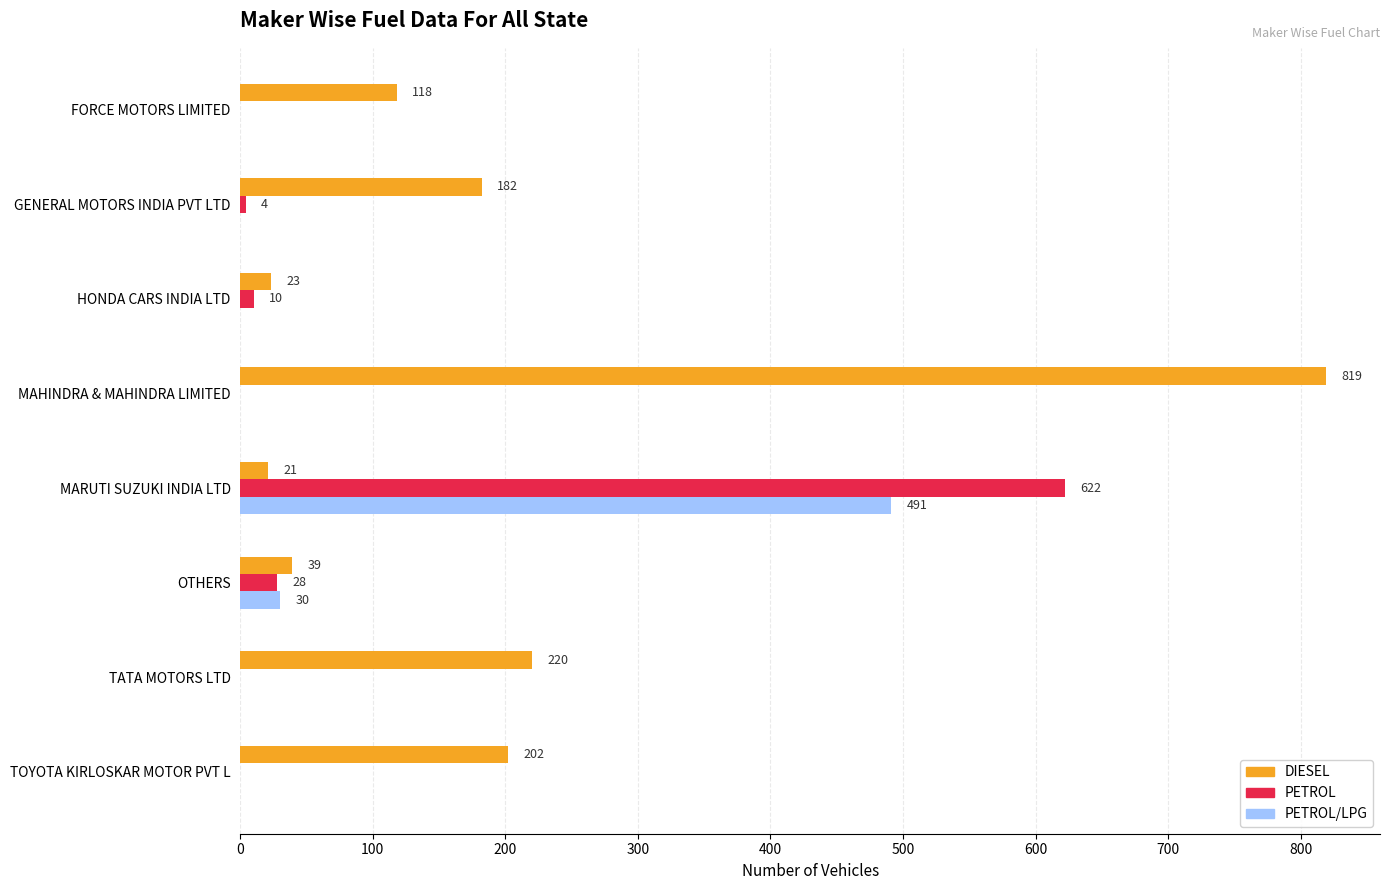

Is it true that PETROL equals -189 at TOYOTA KIRLOSKAR MOTOR PVT L?

False